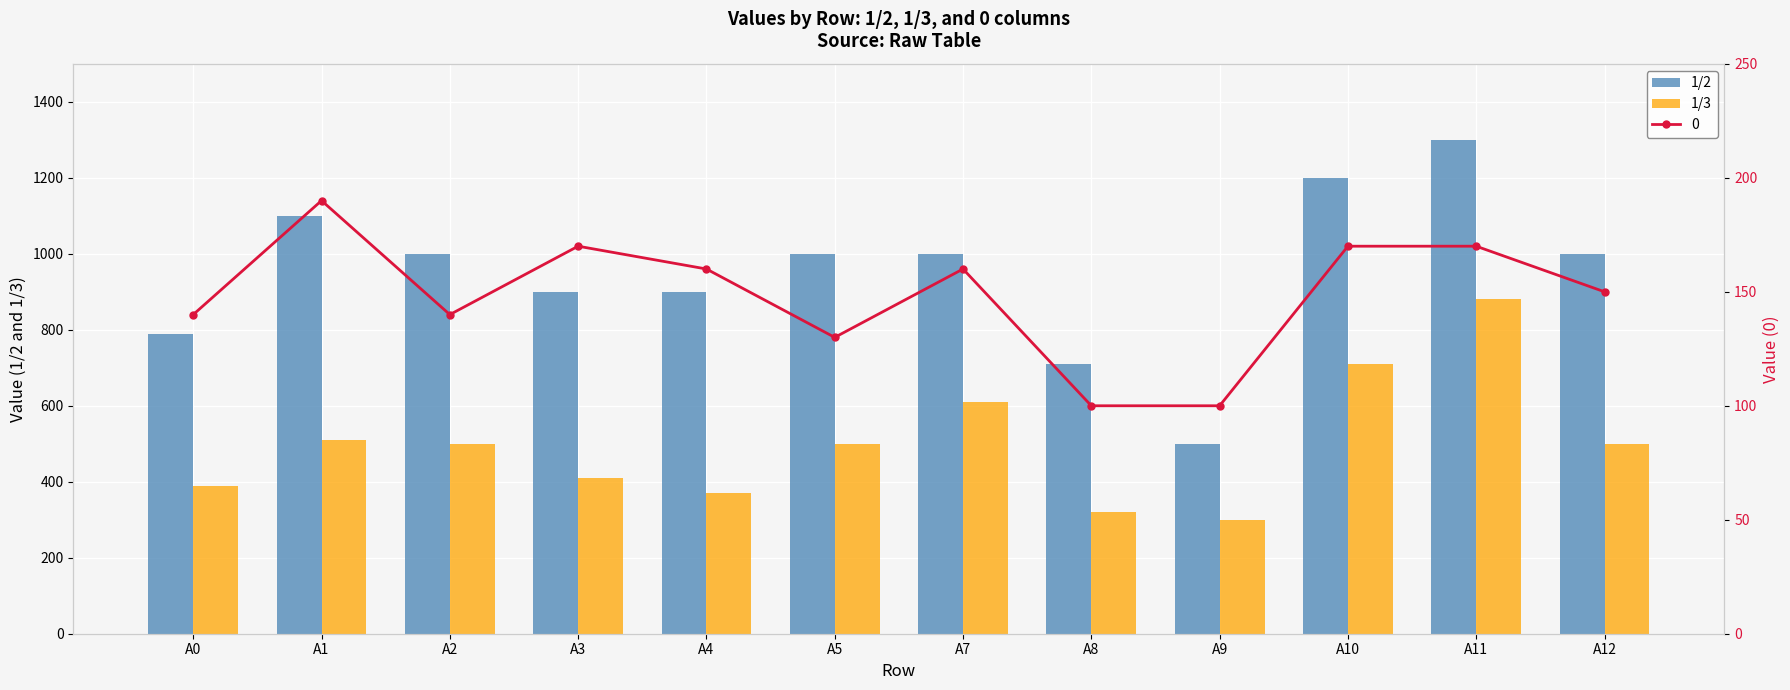

How many groups of bars are there?

12